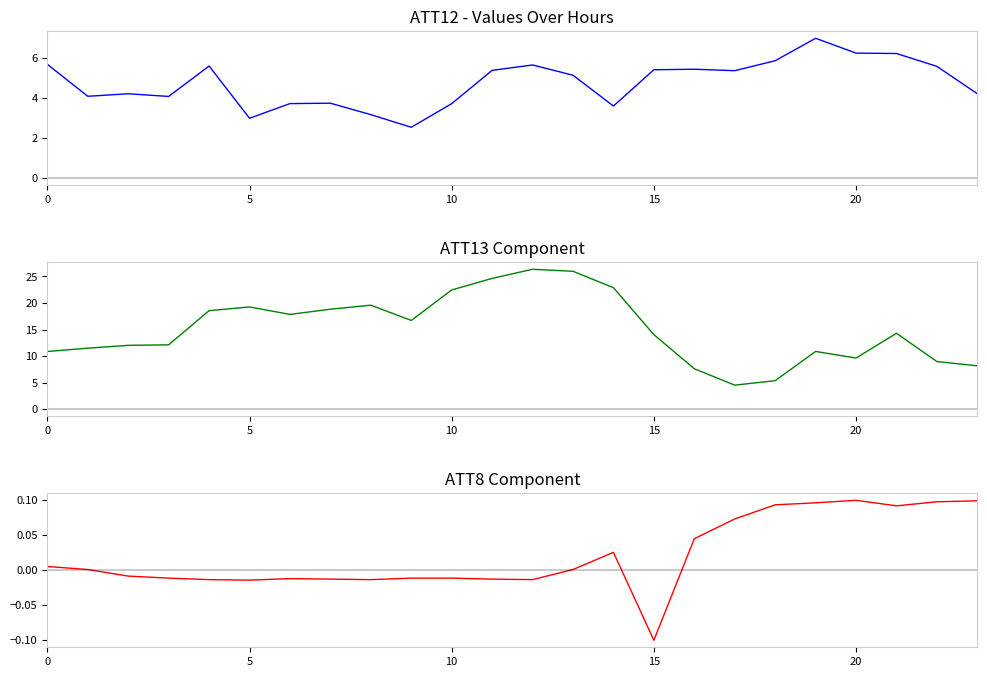

True or false: ATT8 and ATT12 cross at least once.

False